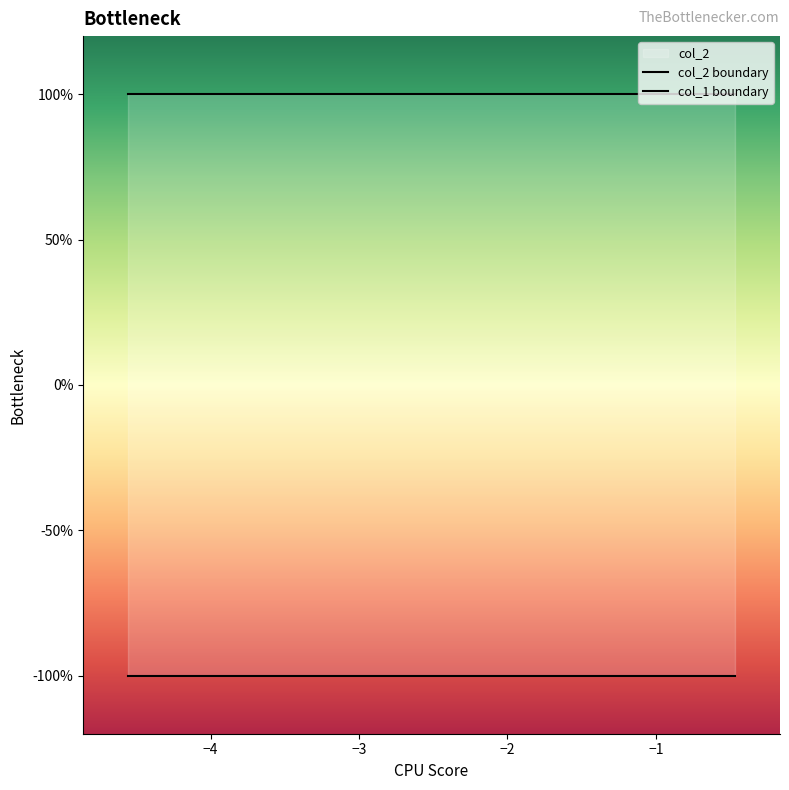

True or false: col_1 boundary has more than 1 interior local peaks.

False